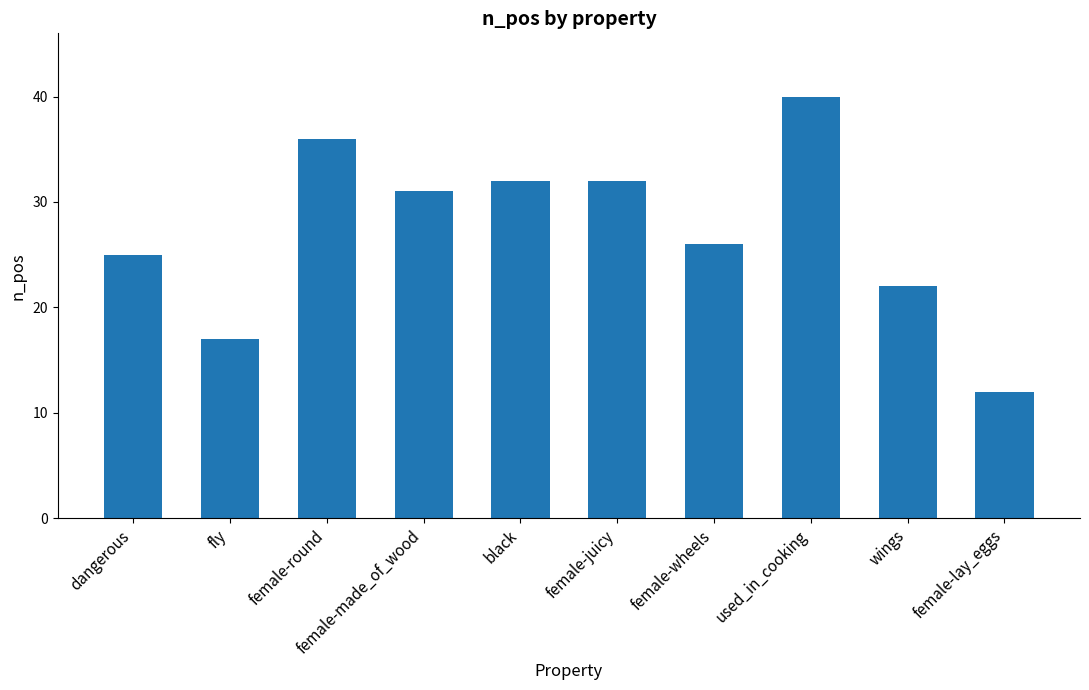

What position from the right is black?

6